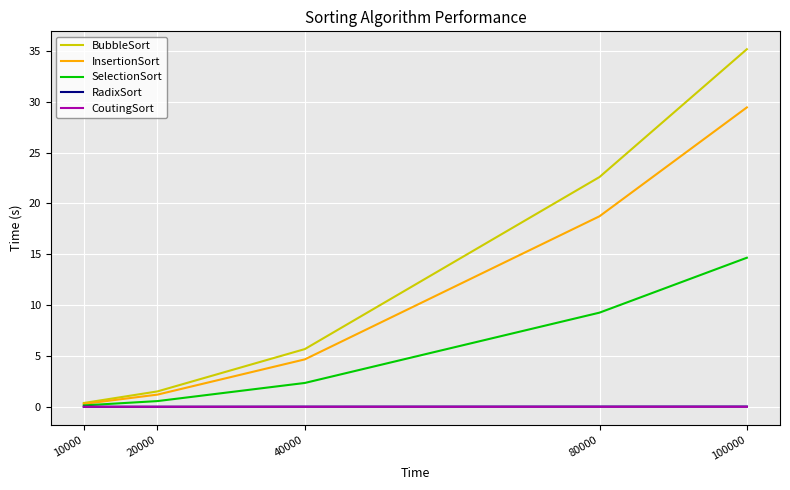

What is the sum of all InsertionSort values?

54.3